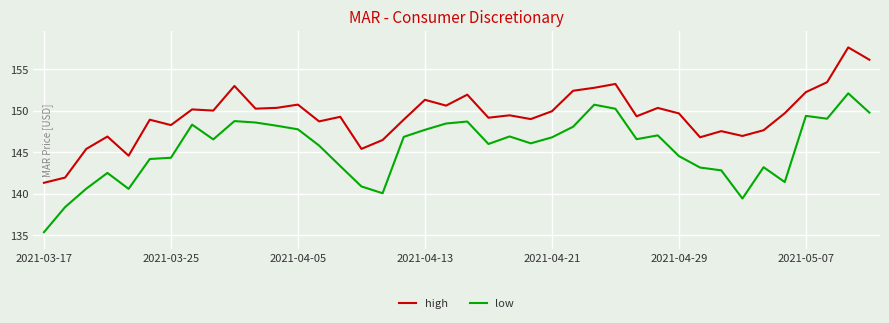

Rank the series by their average value, from lowest to highest.

low, high